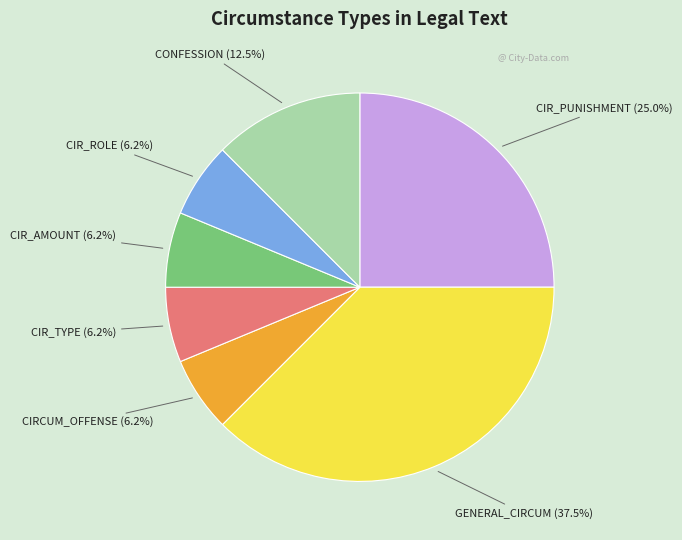

How many segments does this pie chart have?

7